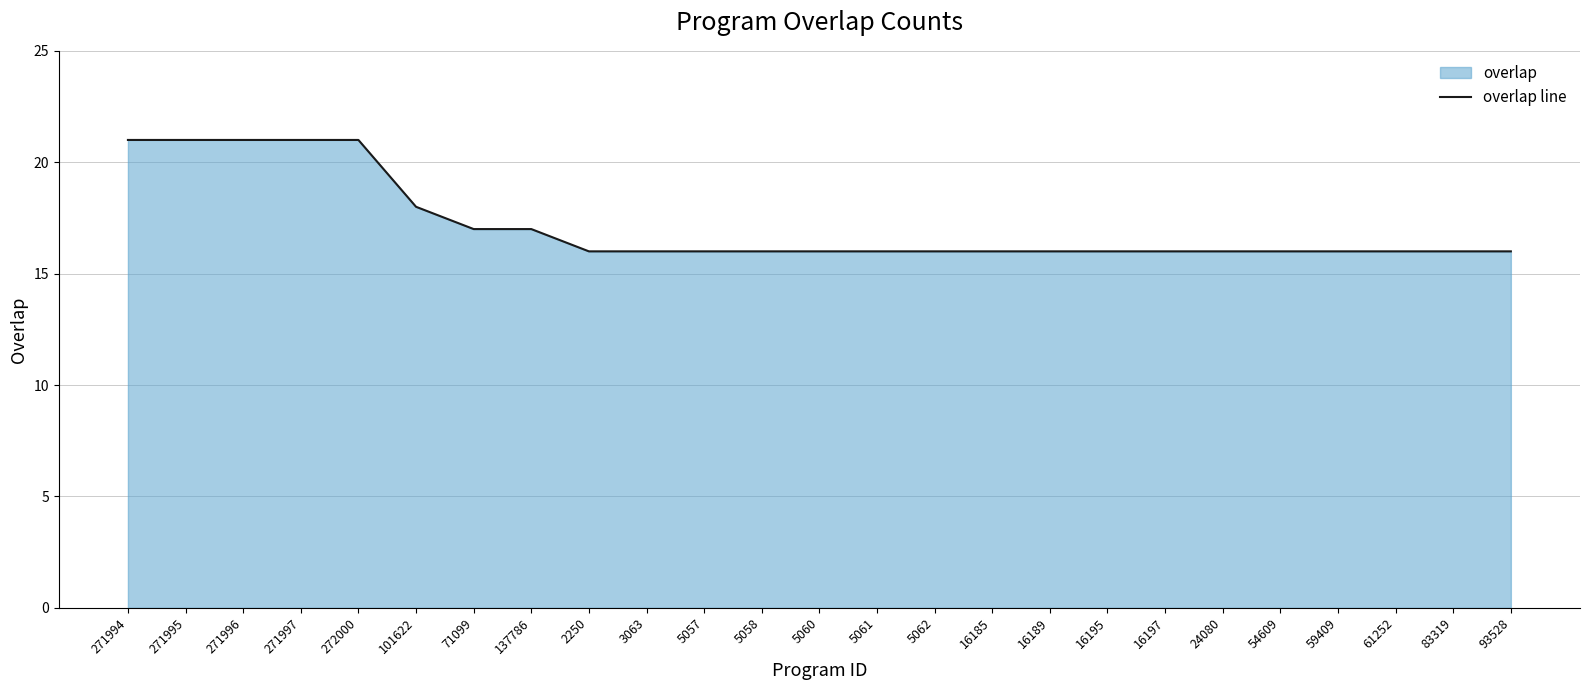

True or false: the data has more than 0 interior local peaks.

False